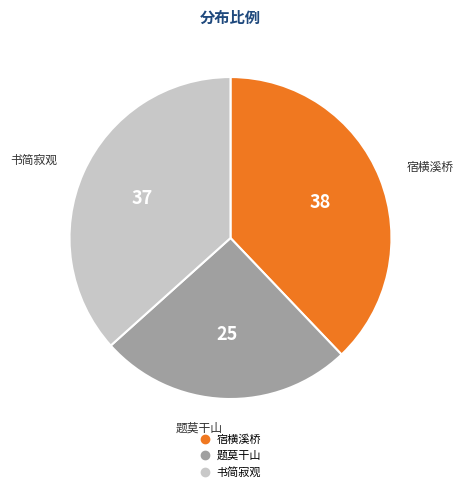

Does any single category account for the majority?

No